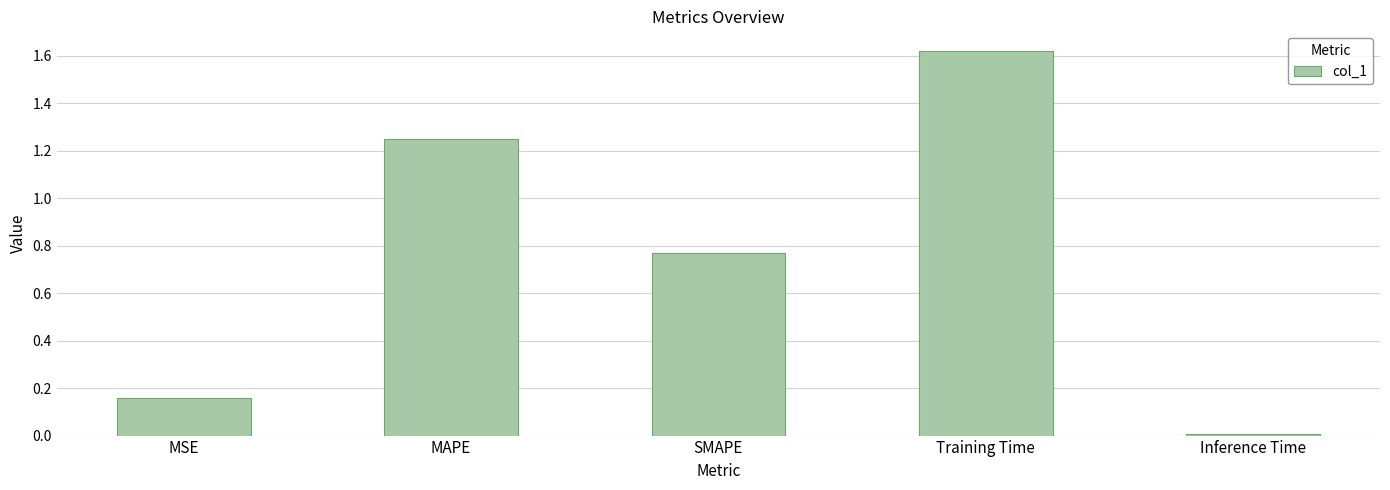

Count the number of data series in this chart.

1